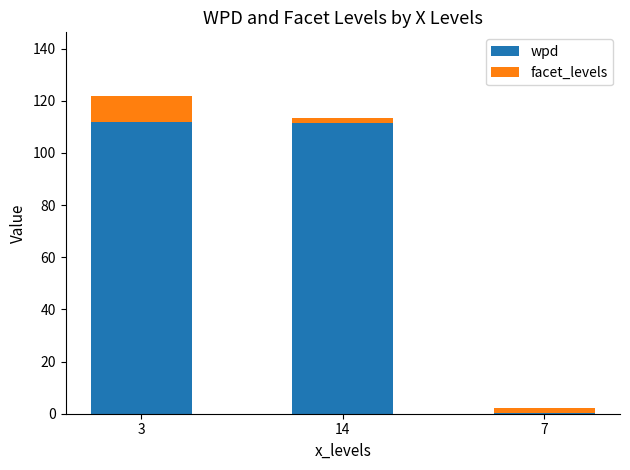

At which category is the sum across all series the highest?

3